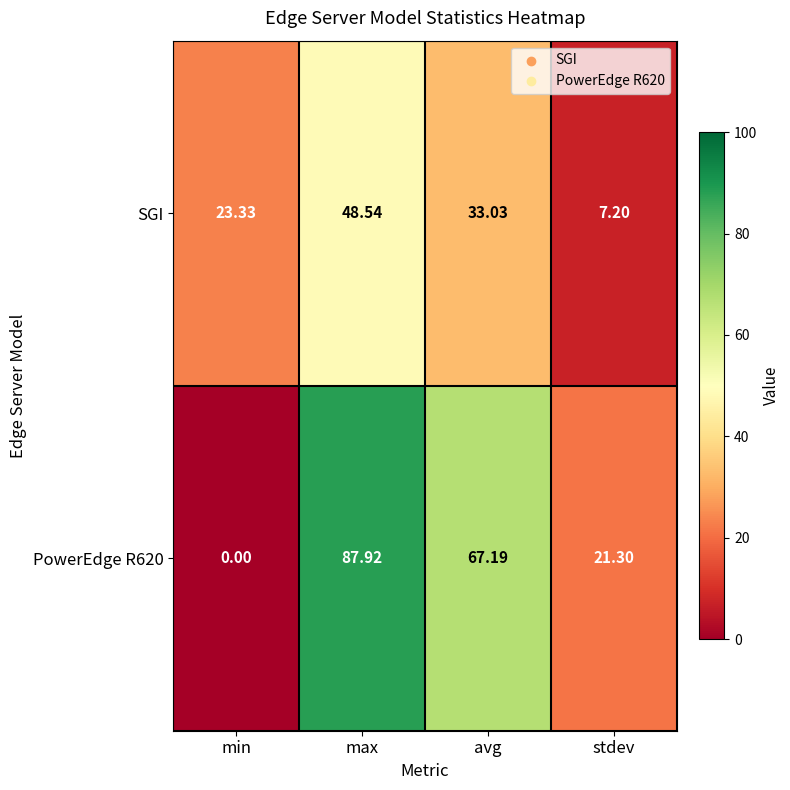

List the labels in order of SGI value, smallest first.

stdev, min, avg, max